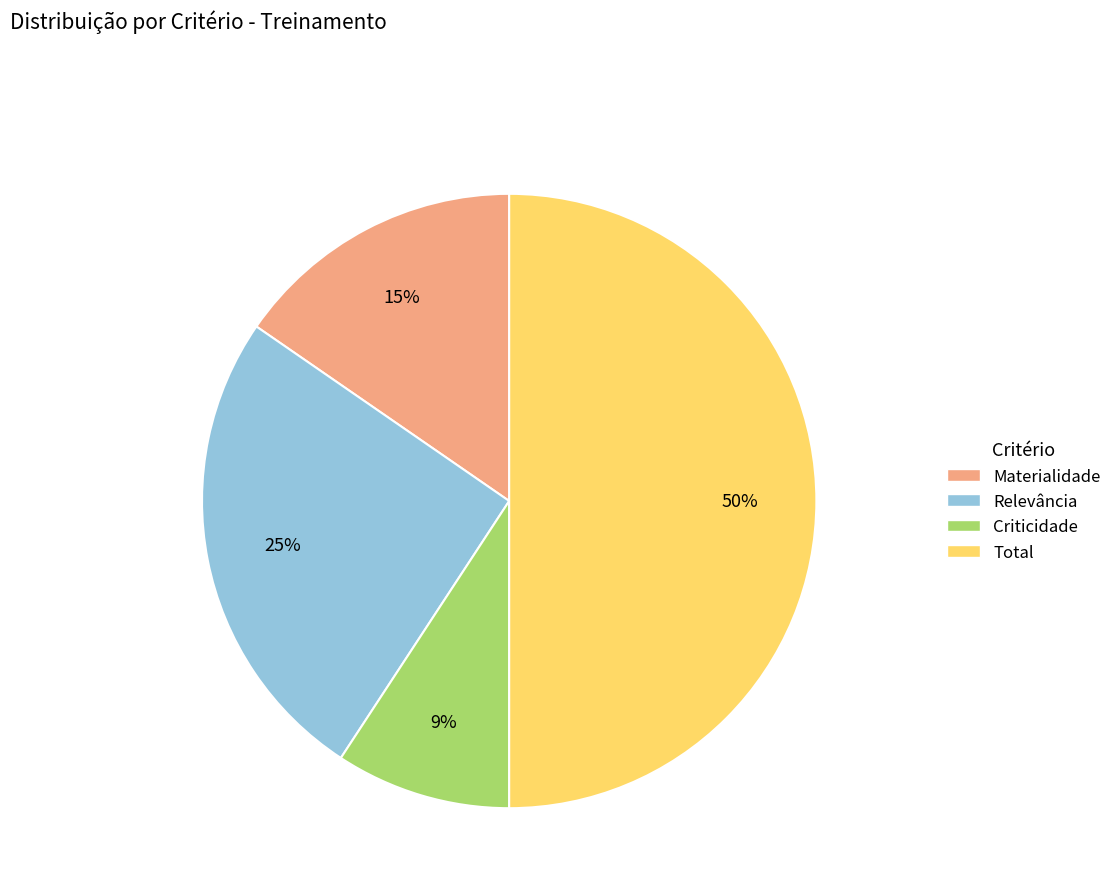

Rank the categories by value from lowest to highest.

Criticidade, Materialidade, Relevância, Total